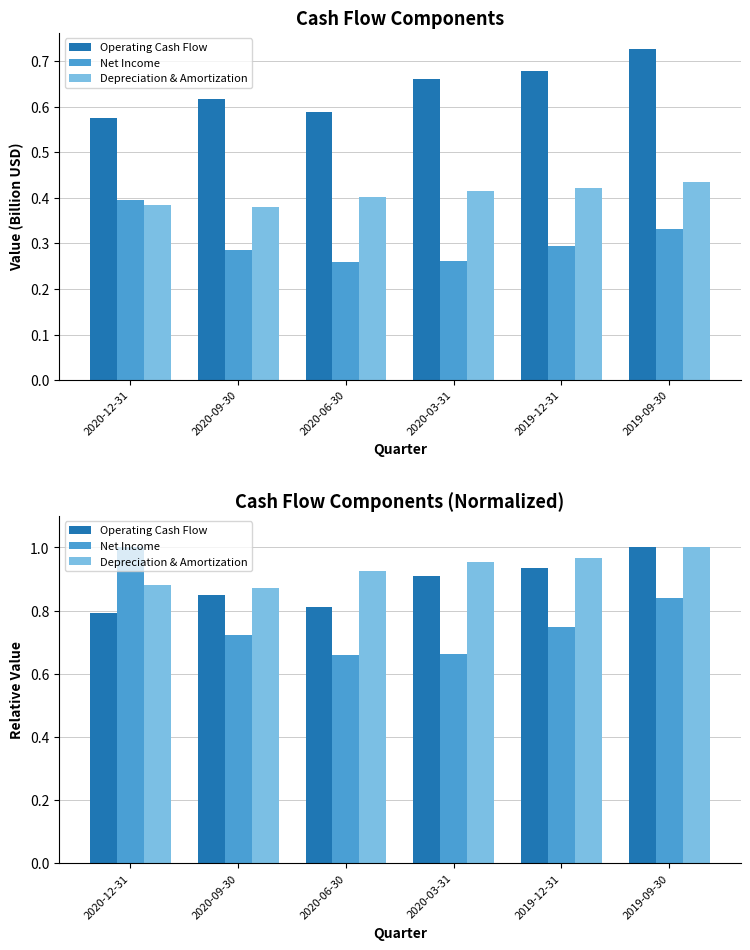

How many categories are shown in the chart?

6